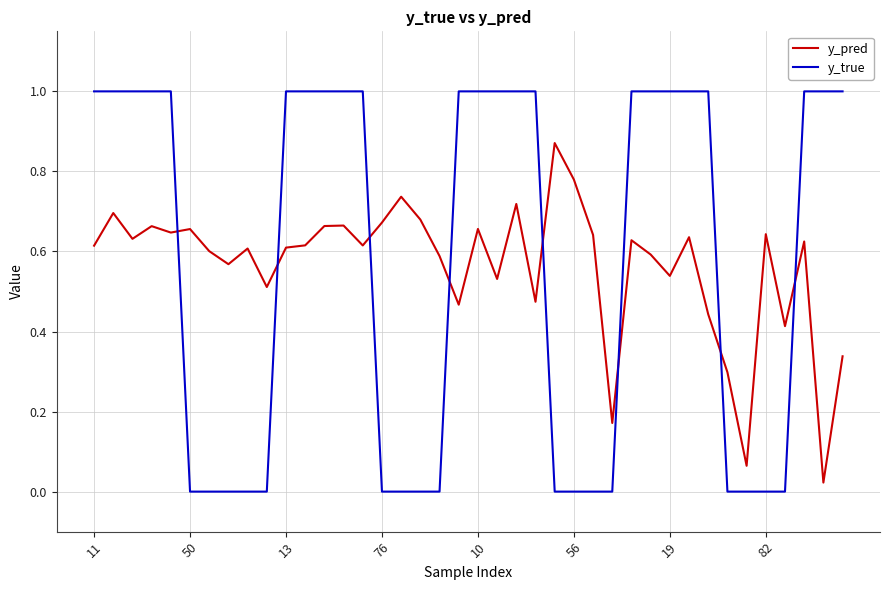

What are all the series names shown in the legend?

y_pred, y_true